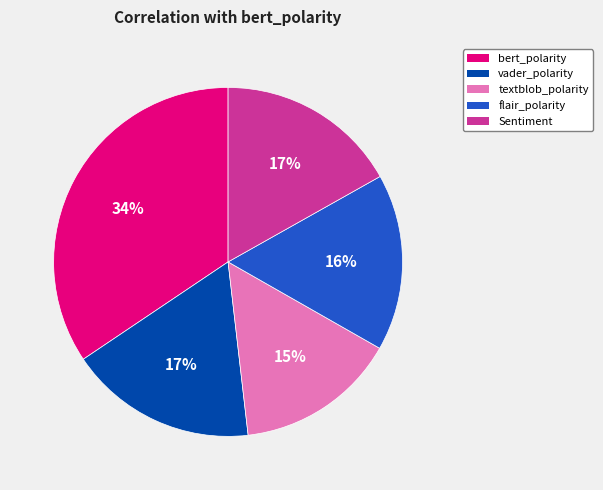

What percentage is the vader_polarity slice, to the nearest percent?

17%